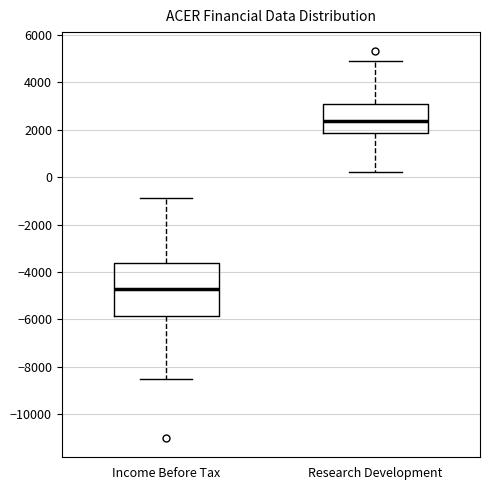

Reading left to right, transcribe this box plot: for each box, give where its median line is, the range the box spans, and where its two whiskers end, as read against the y-axis. The values are not printed on the chart, so give them approximately, as read against the axis.

Income Before Tax: median -4600, box -5800 to -3600, whiskers -8400 to -800
Research Development: median 2400, box 1800 to 3200, whiskers 200 to 5000